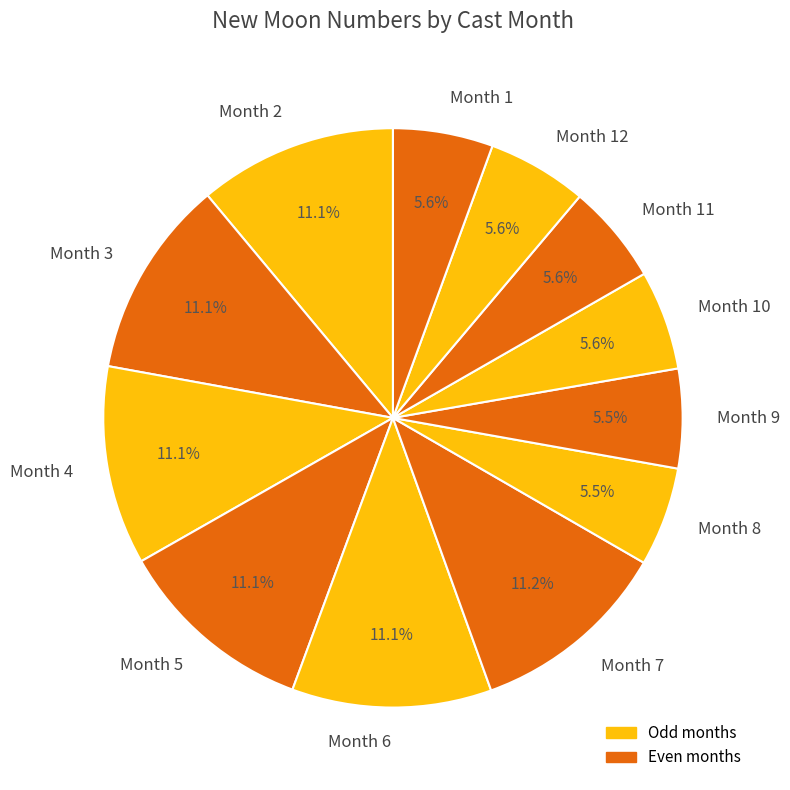

Does any single category account for the majority?

No